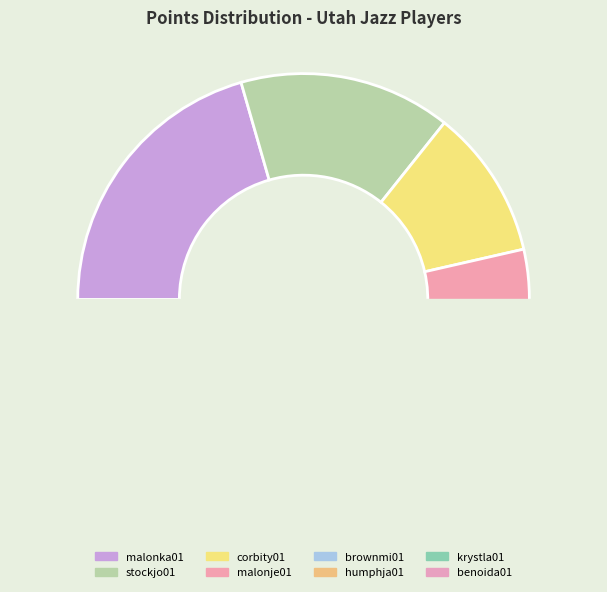

Which has a higher value, brownmi01 or humphja01?

humphja01